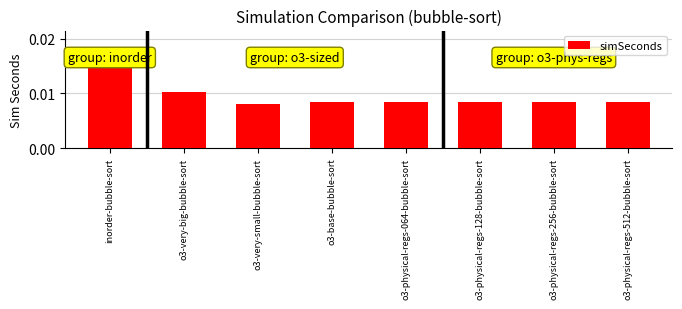

What is the label of the 8th bar from the right?

inorder-bubble-sort